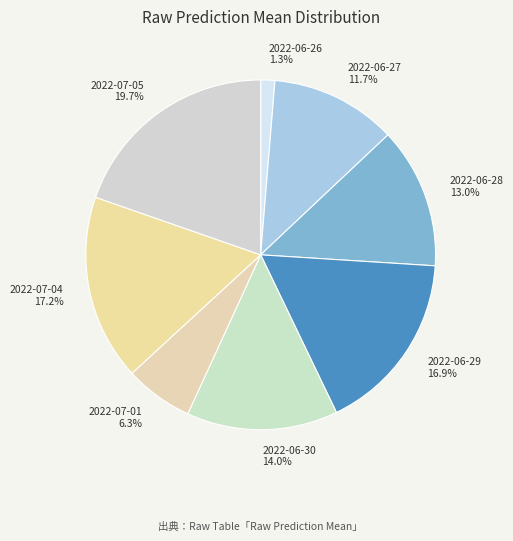

Does 2022-06-27 account for over 50% of the chart?

No